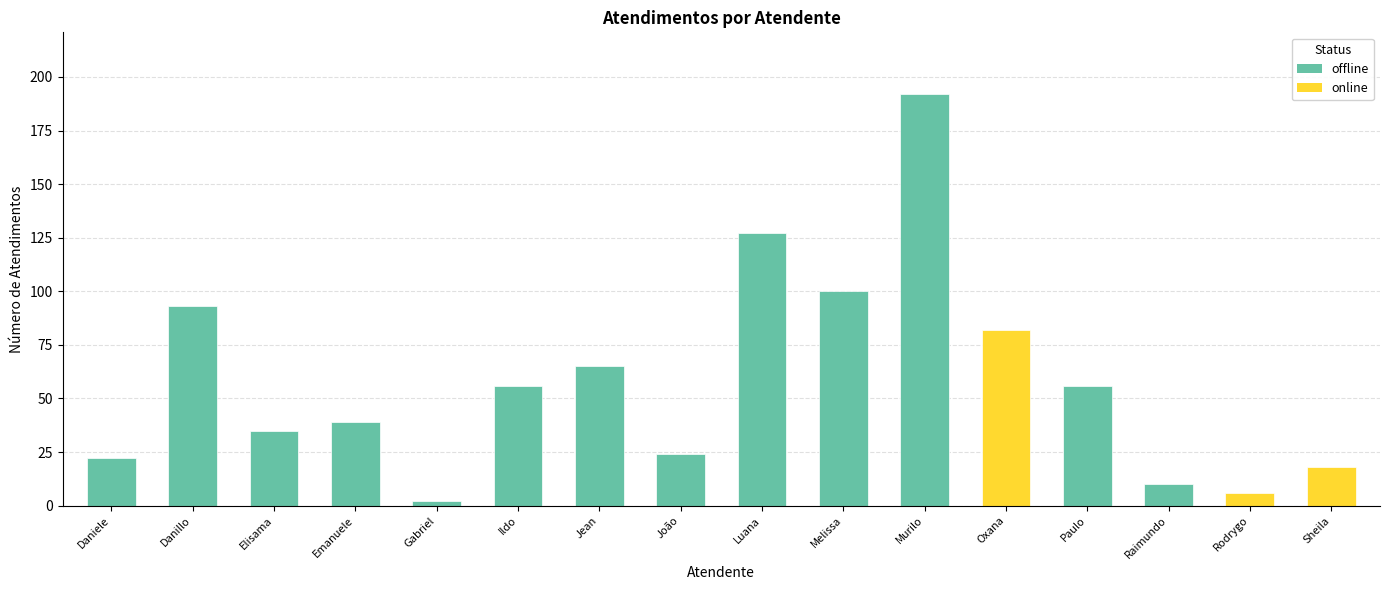

At which label does the data first exceed 56?

Danillo